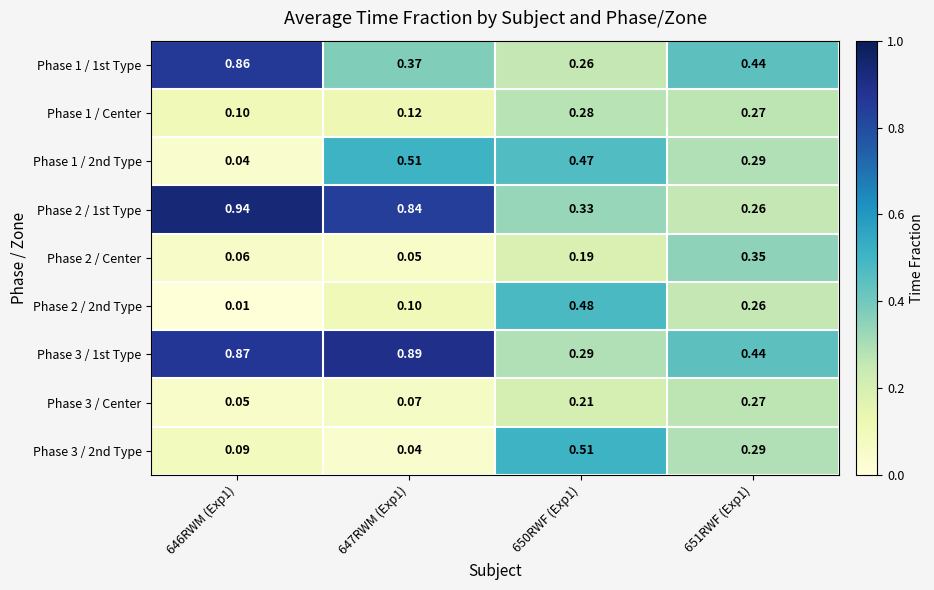

Is the value of Phase 2 / Center at 650RWF (Exp1) greater than the value of Phase 1 / 1st Type at 650RWF (Exp1)?

No